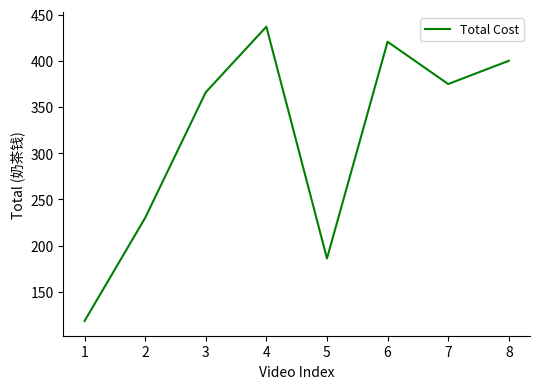

Reading left to right, what are all the values shown in this chart?

1=118.5	2=230.1	3=366.0	4=437.0	5=186.1	6=420.7	7=374.9	8=400.0